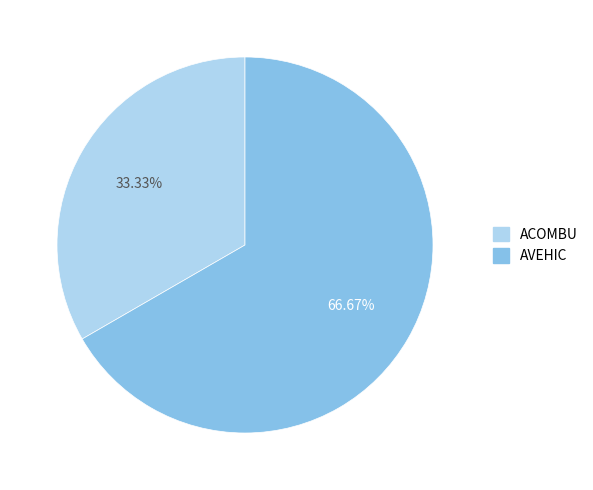

What is the largest slice in the pie chart?

AVEHIC